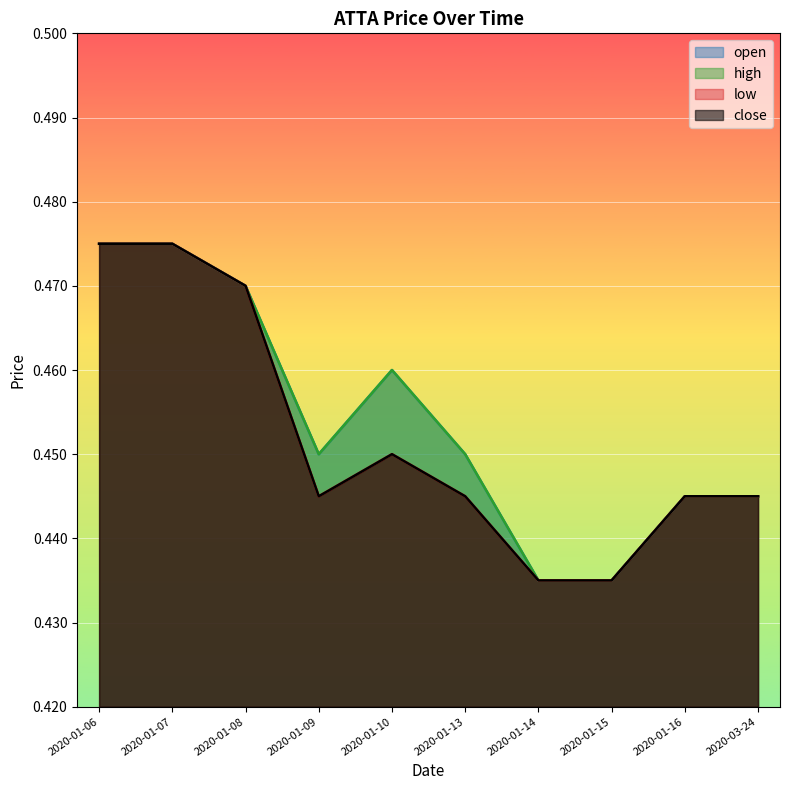

How many lines are shown in the chart?

4